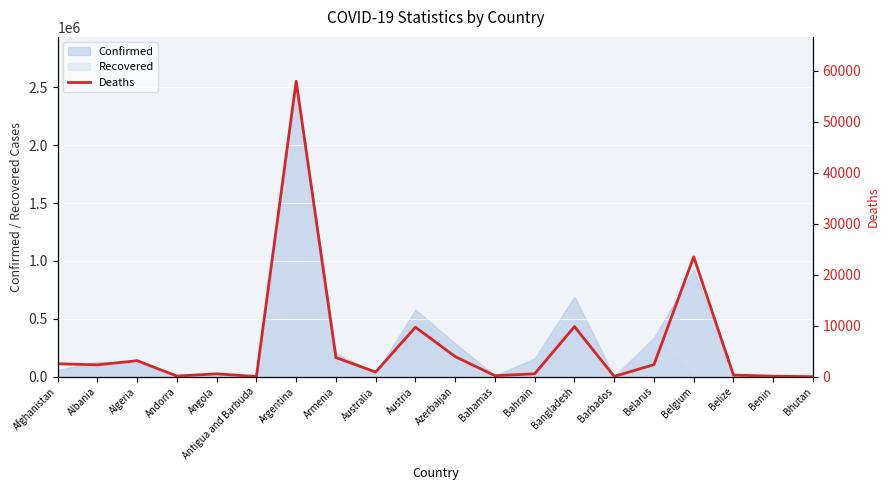

List the labels in order of value, largest first.

Argentina, Belgium, Bangladesh, Austria, Azerbaijan, Armenia, Algeria, Afghanistan, Belarus, Albania, Australia, Bahrain, Angola, Belize, Bahamas, Andorra, Benin, Barbados, Antigua and Barbuda, Bhutan